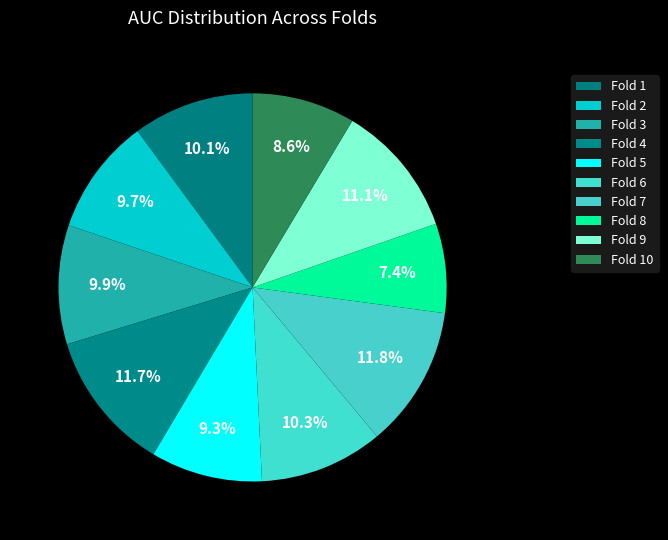

Does Fold 7 represent more than half of the total?

No